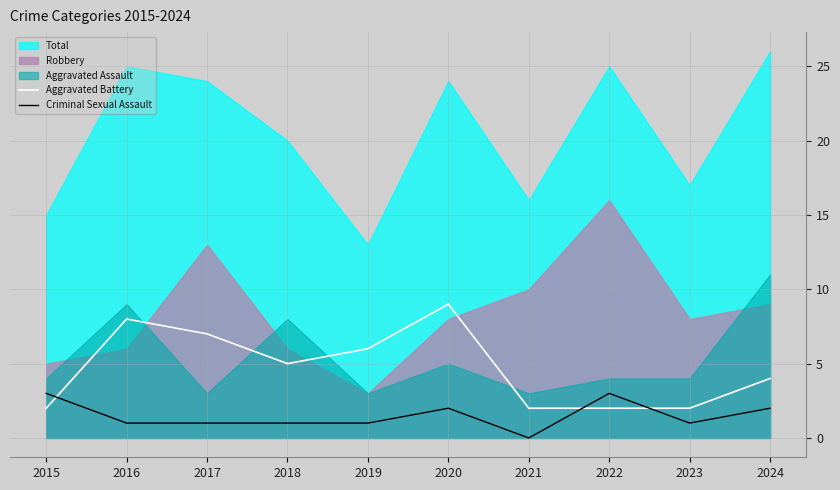

At which category does Aggravated Battery reach its first local peak?

2016